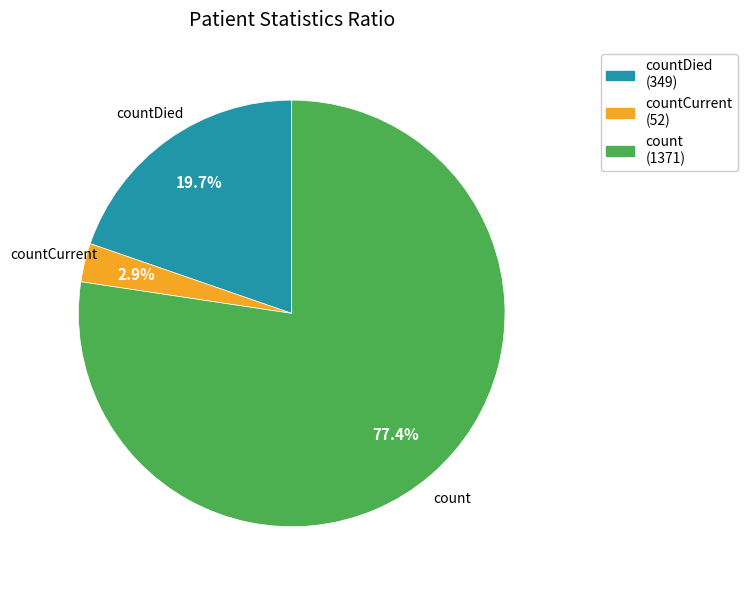

To the nearest percent, what is the difference between the largest and smallest slice percentages?

74%